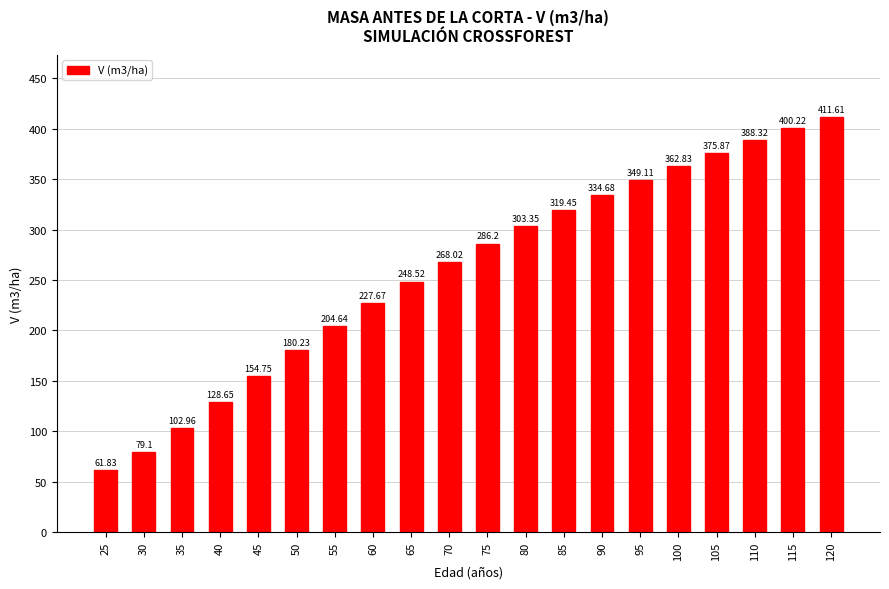

What is the change in value from 30 to 65?

+169.4